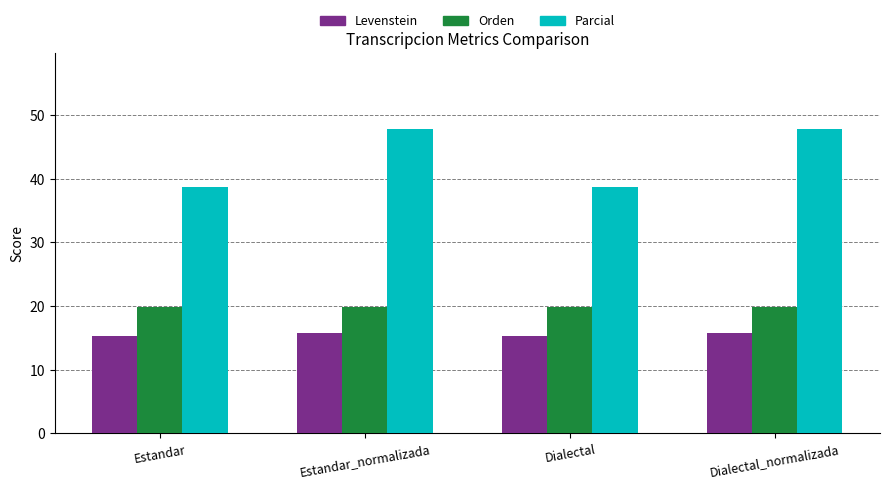

Between Estandar and Estandar_normalizada, which series saw the biggest shift?

Parcial